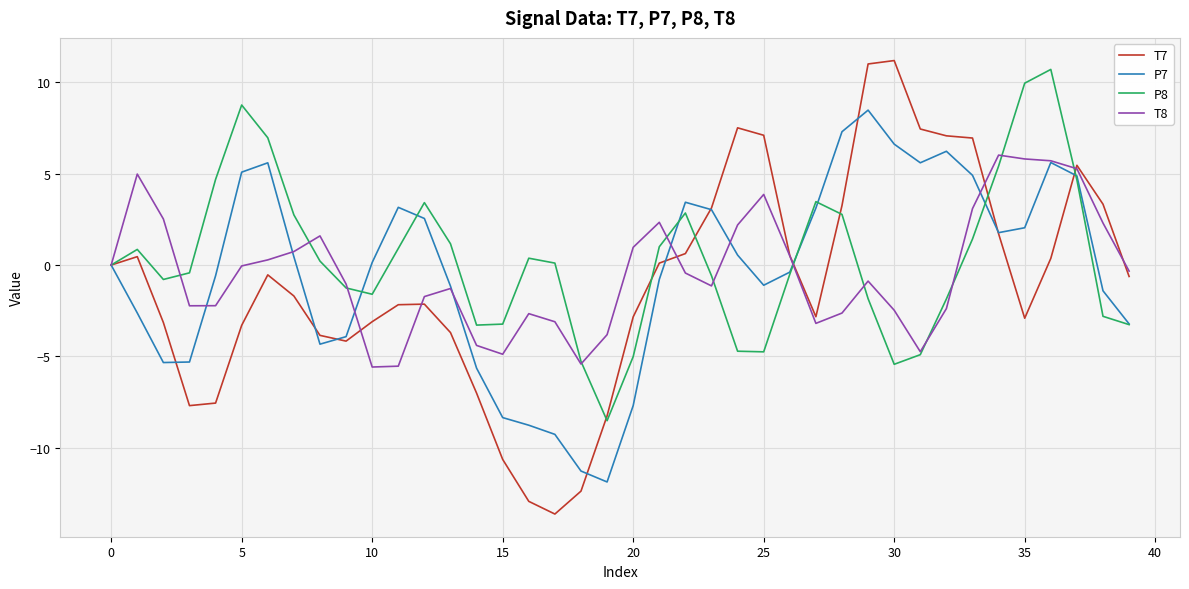

What is the minimum value shown in the chart?

-13.6